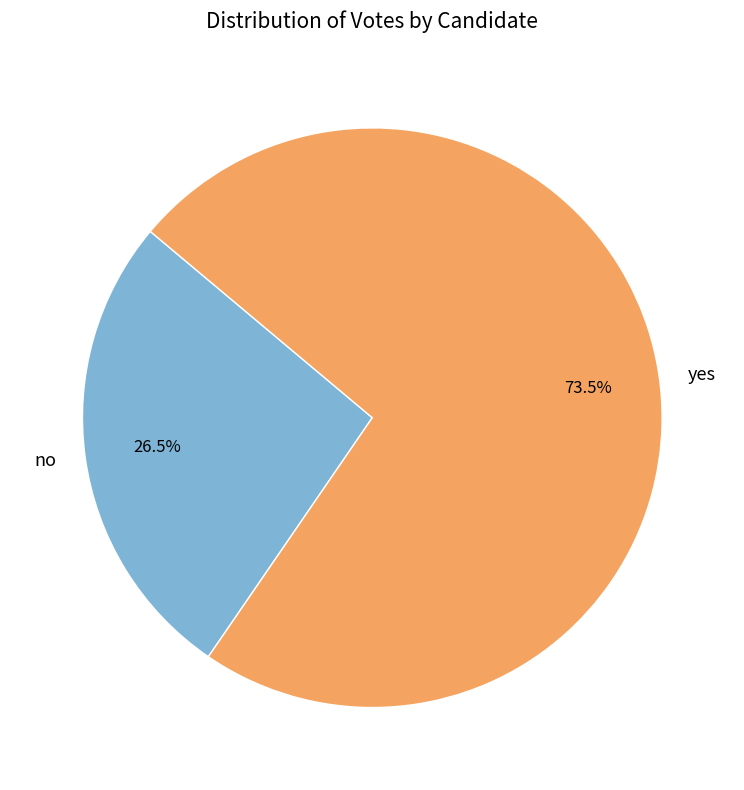

What is the smallest slice in the pie chart?

no